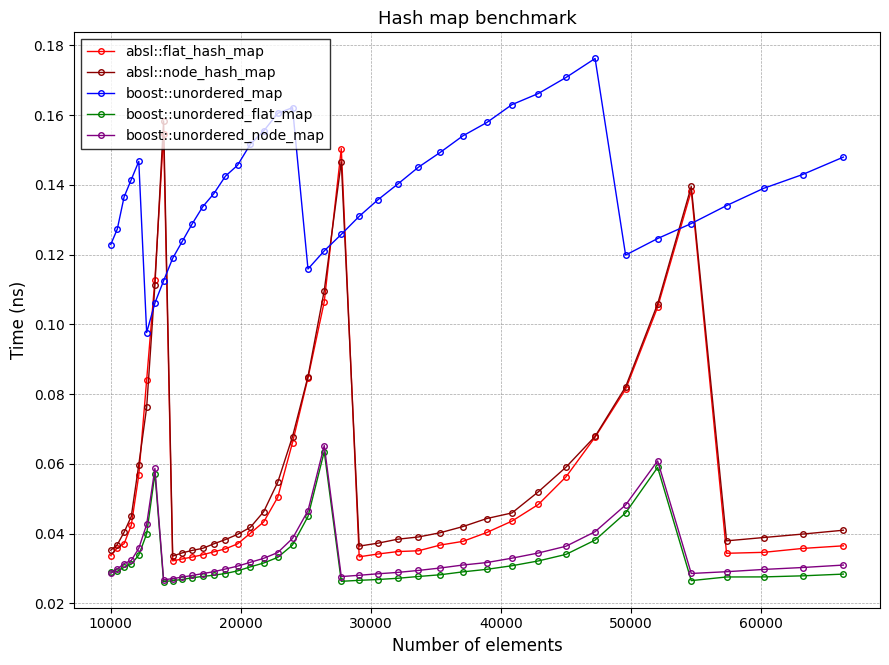

True or false: boost::unordered_node_map and absl::flat_hash_map cross at least once.

False